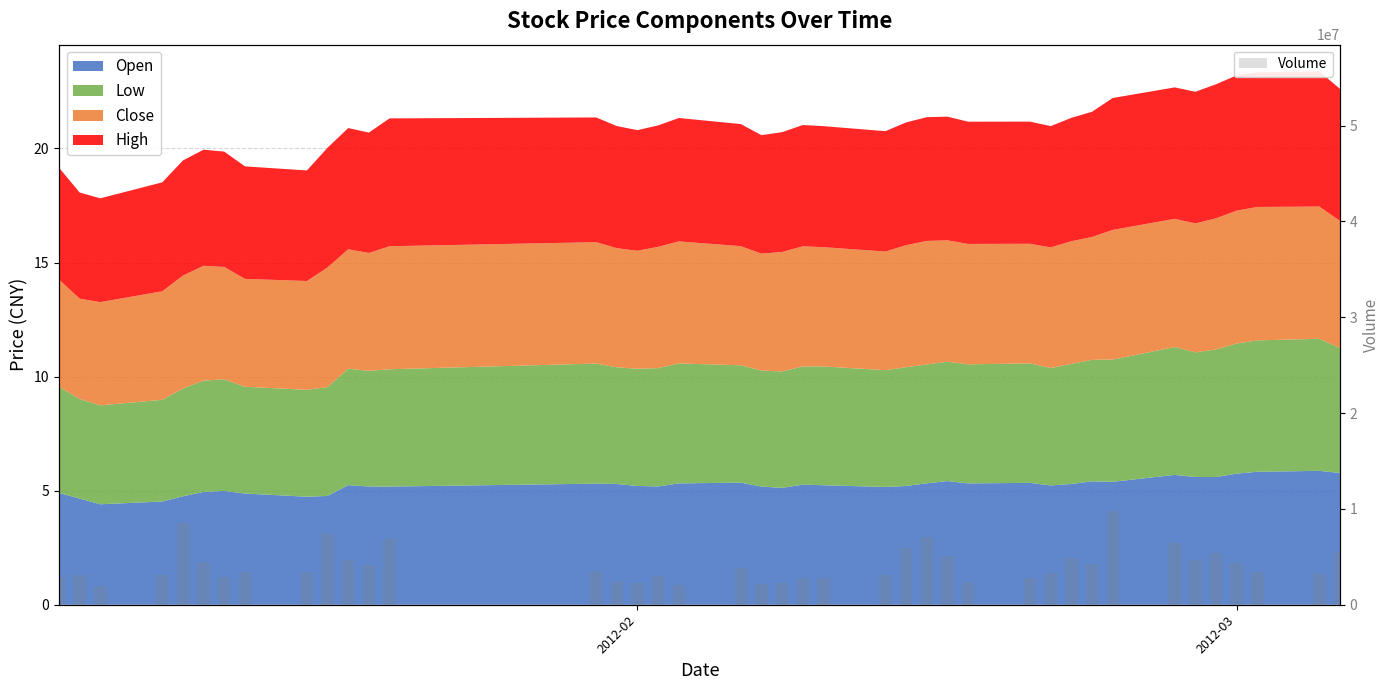

How many data points are above 3449719?

19